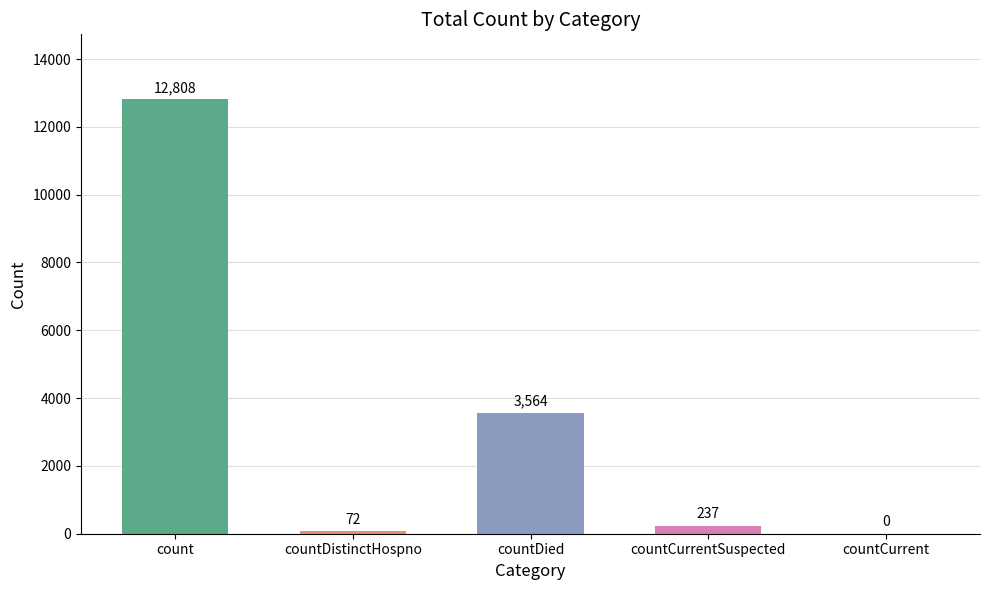

Between count and countCurrent, which is larger?

count